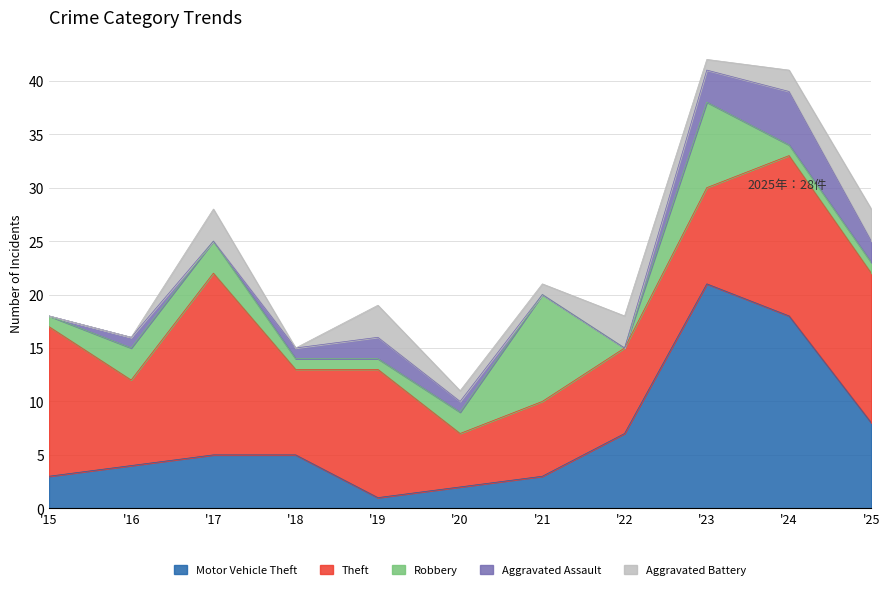

Reading left to right, transcribe all the data shown in this chart.

Motor Vehicle Theft: 2015=3	2016=4	2017=5	2018=5	2019=1	2020=2	2021=3	2022=7	2023=21	2024=18	2025=8
Theft: 2015=14	2016=8	2017=17	2018=8	2019=12	2020=5	2021=7	2022=8	2023=9	2024=15	2025=14
Robbery: 2015=1	2016=3	2017=3	2018=1	2019=1	2020=2	2021=10	2022=0	2023=8	2024=1	2025=1
Aggravated Assault: 2015=0	2016=1	2017=0	2018=1	2019=2	2020=1	2021=0	2022=0	2023=3	2024=5	2025=2
Aggravated Battery: 2015=0	2016=0	2017=3	2018=0	2019=3	2020=1	2021=1	2022=3	2023=1	2024=2	2025=3